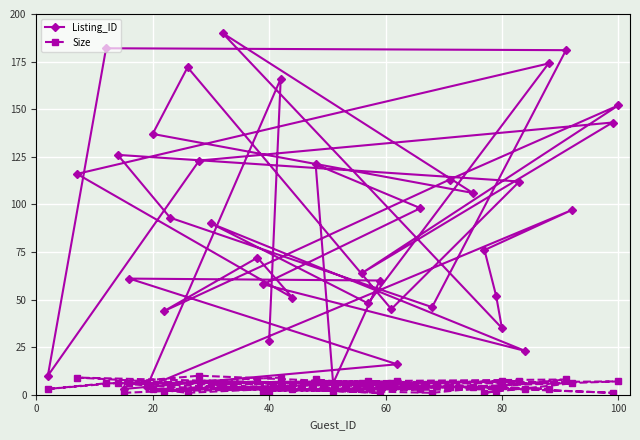

What is the difference between the highest and lowest values at 100?

145